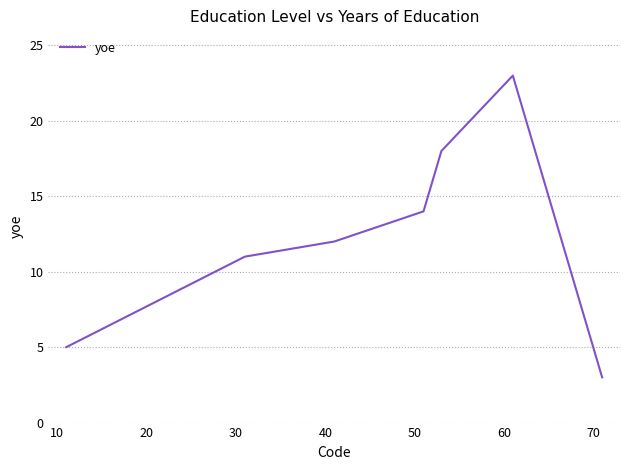

What is the smallest value displayed?

3